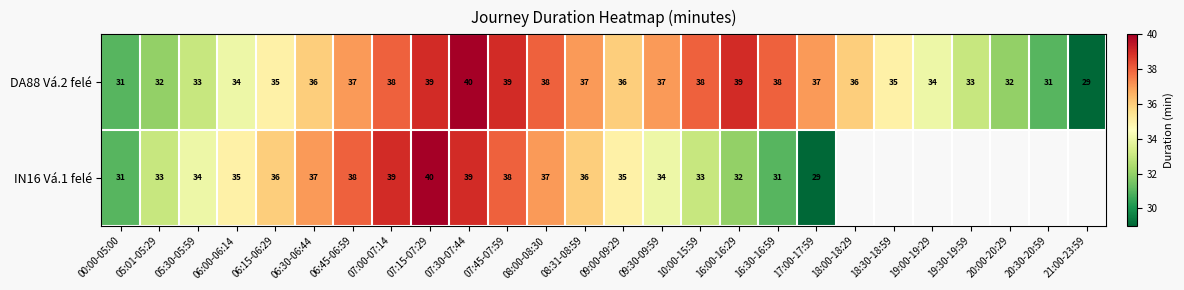

What is the minimum value shown in the chart?

29.0